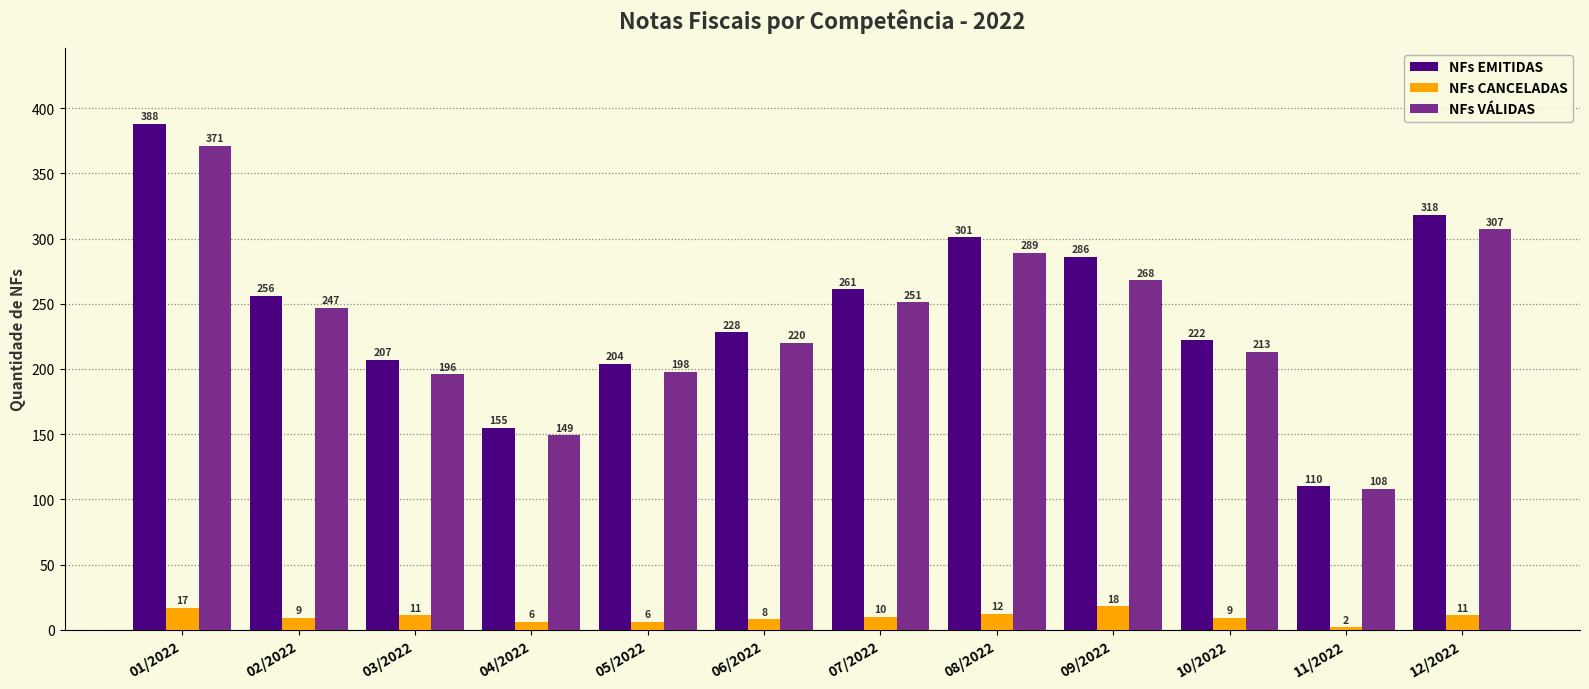

What is the difference between the maximum and minimum values in the NFs CANCELADAS series?

16